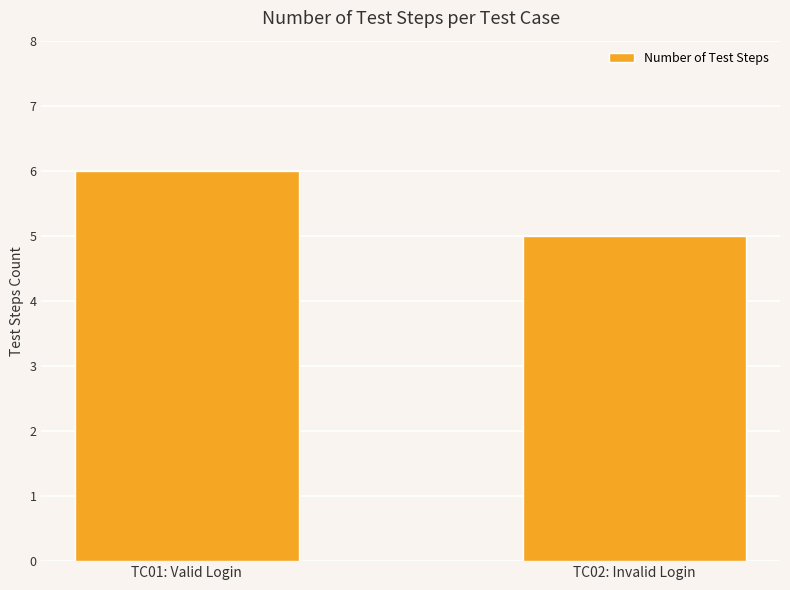

How many values are between 5 and 6?

2